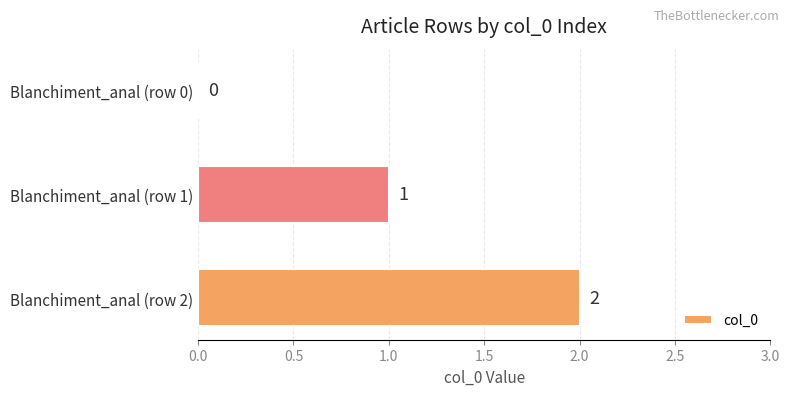

How many values are between 0 and 2?

3